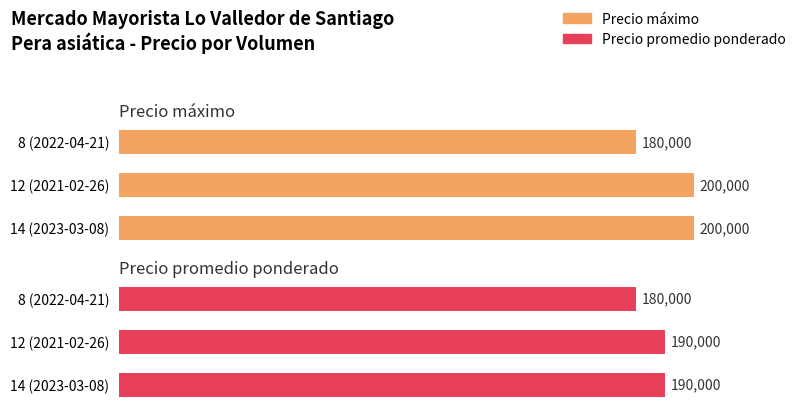

What is the greatest value displayed?

200000